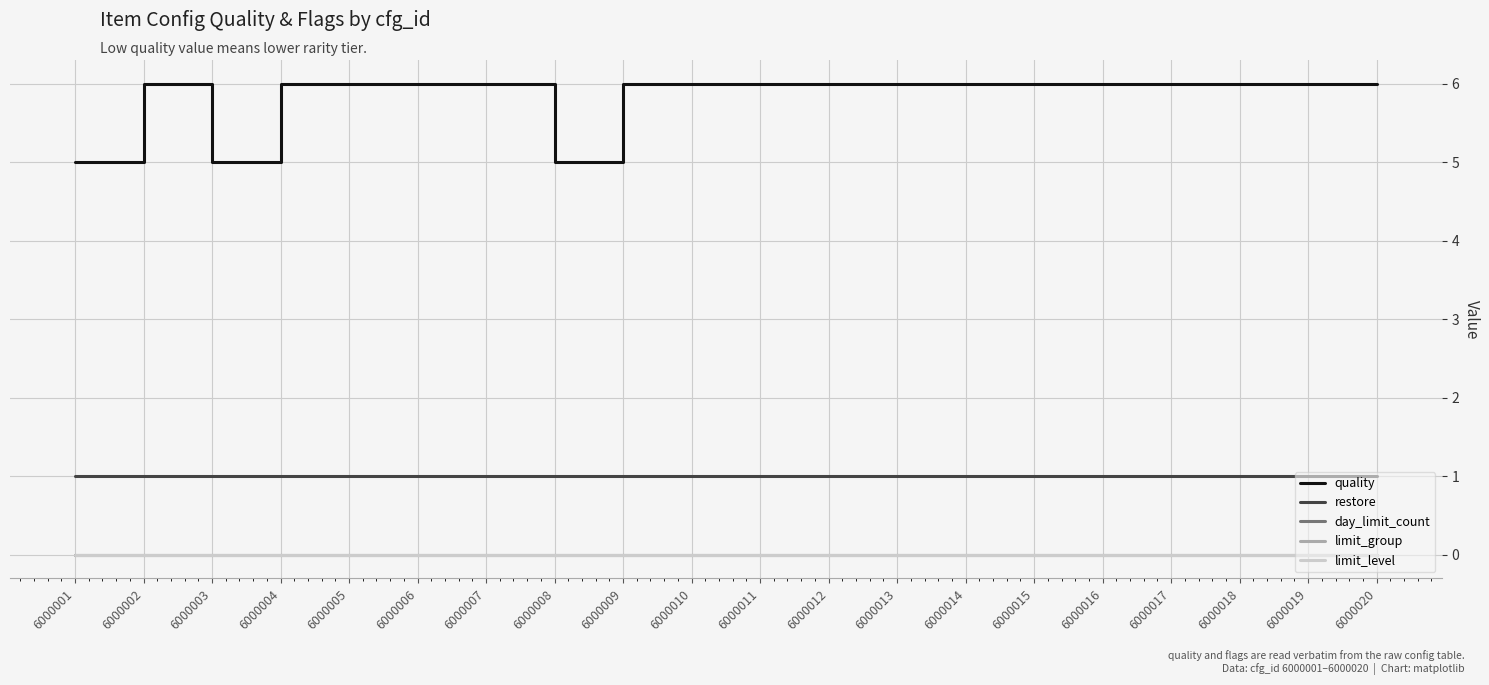

Does the chart have visible grid lines?

Yes